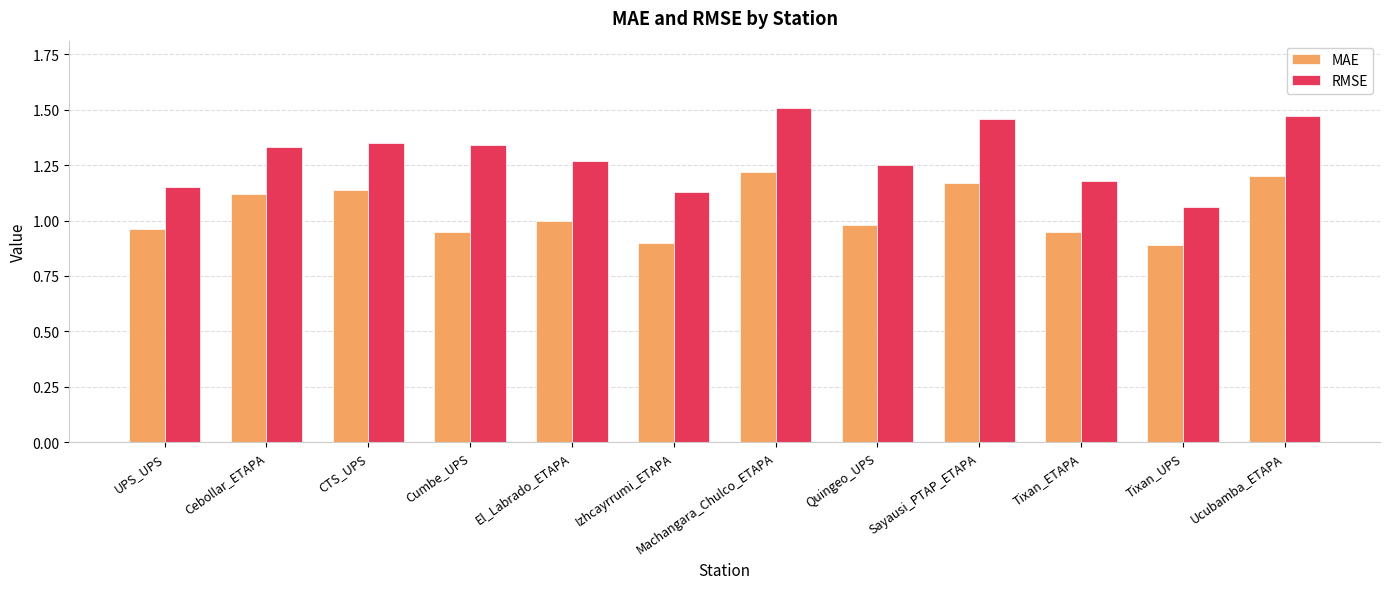

Rank the series by their average value, from lowest to highest.

MAE, RMSE